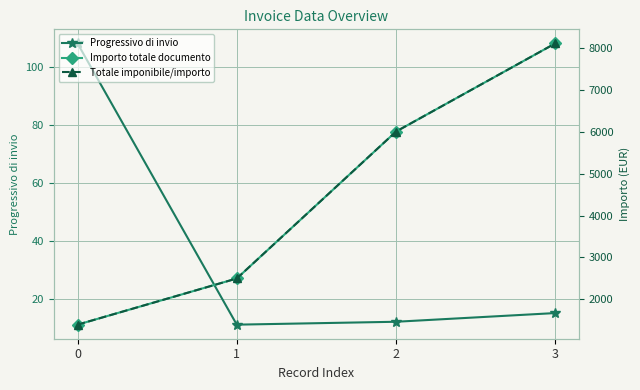

What is the sum of the Progressivo di invio values at 3 and 2?

27